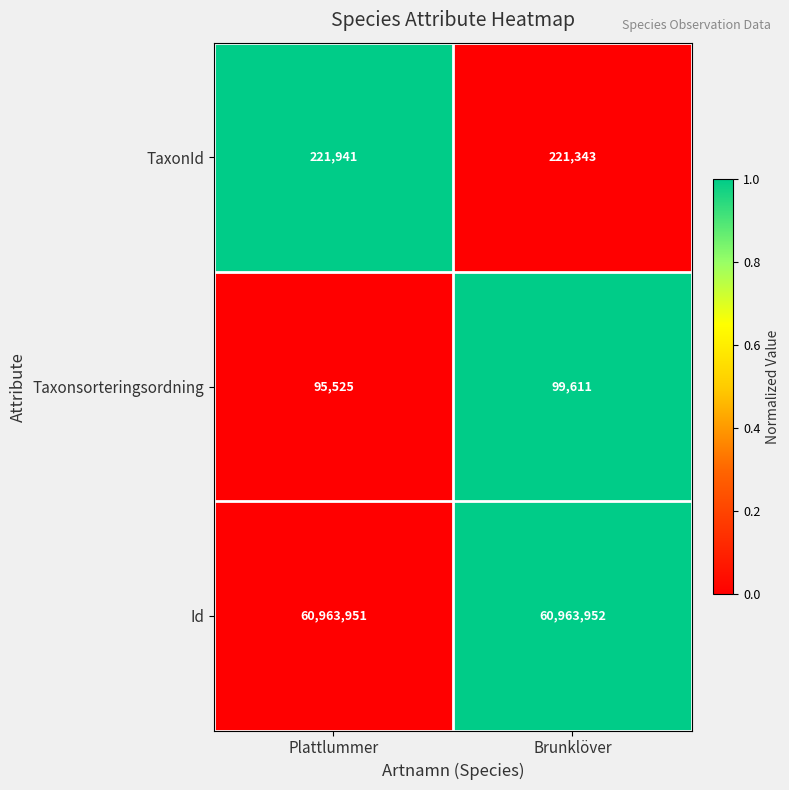

Rank the series by their maximum value, from lowest to highest.

Taxonsorteringsordning, TaxonId, Id